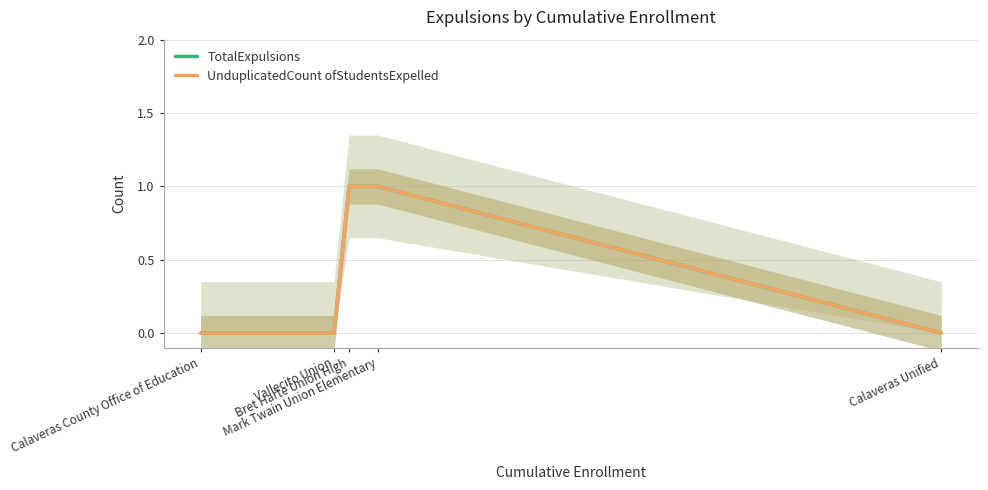

How many distinct data groups are displayed?

2